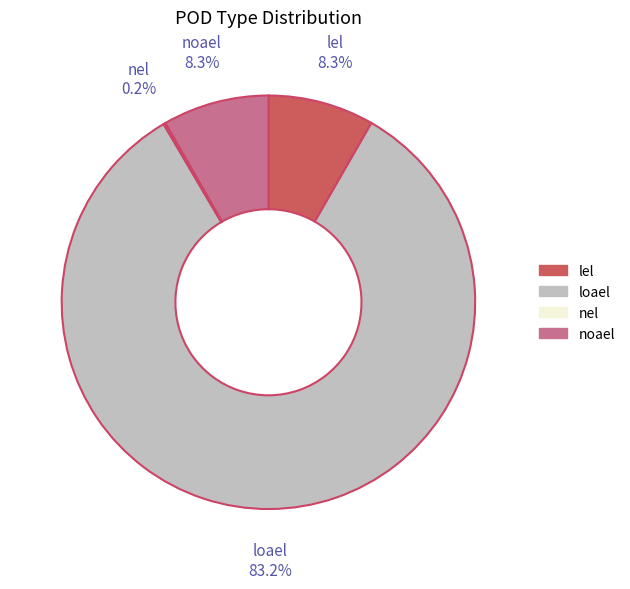

What is the largest slice in the pie chart?

loael